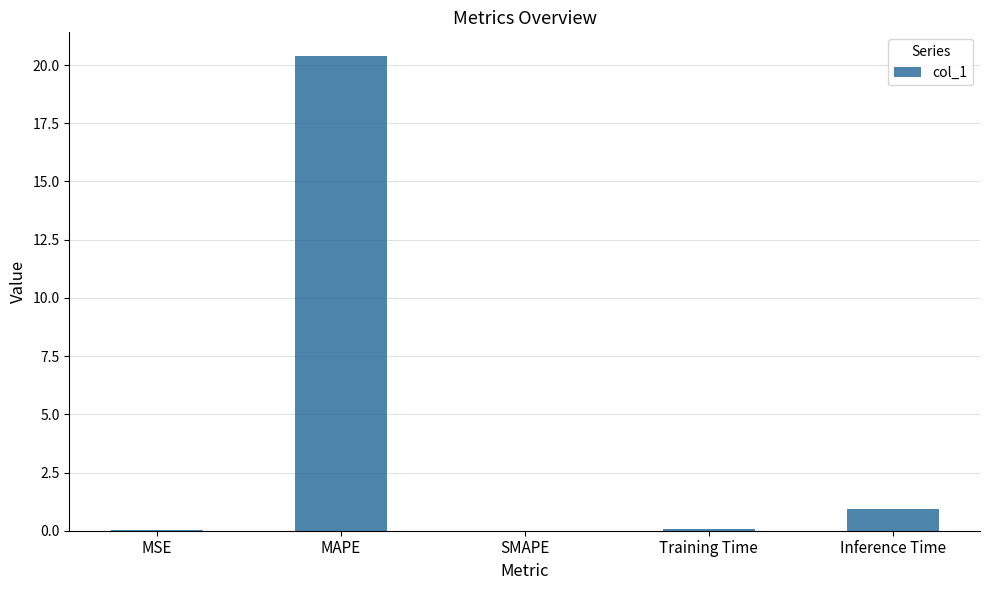

How many data points does each series have?

5